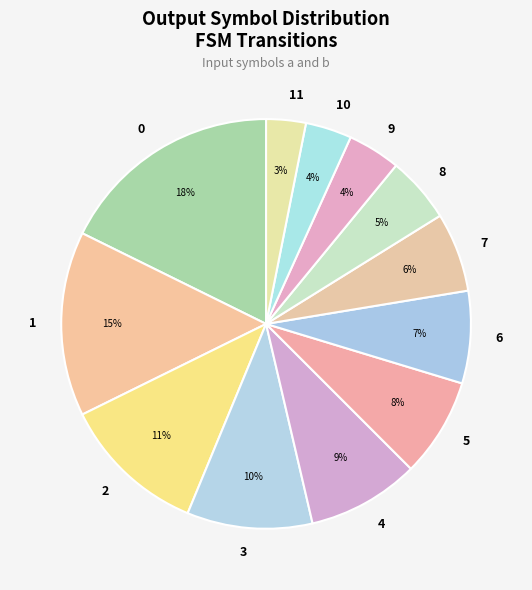

True or false: 5 accounts for 1% of the total.

False